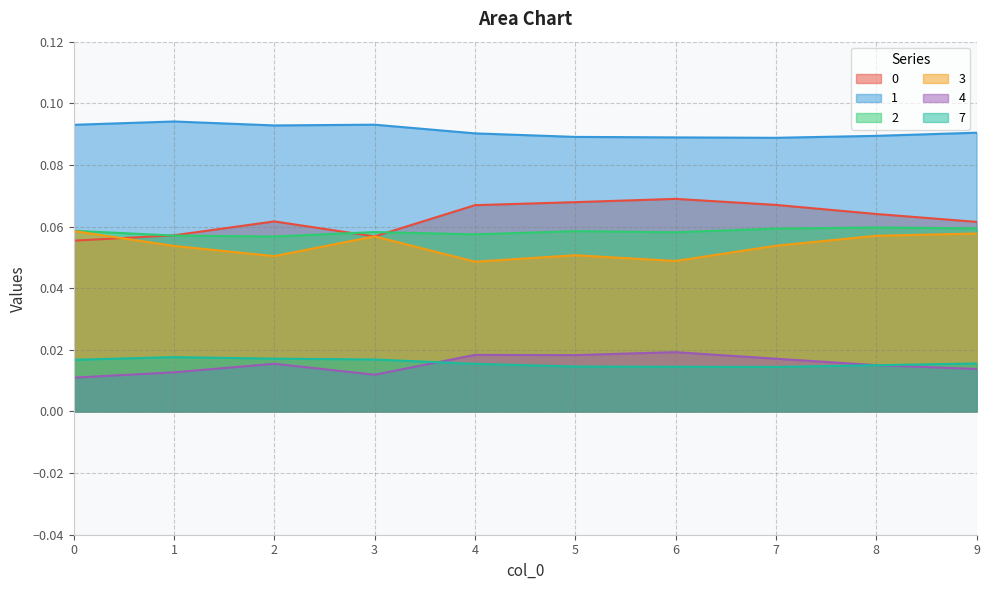

List the series in order of their peak value, lowest first.

7, 4, 3, 2, 0, 1